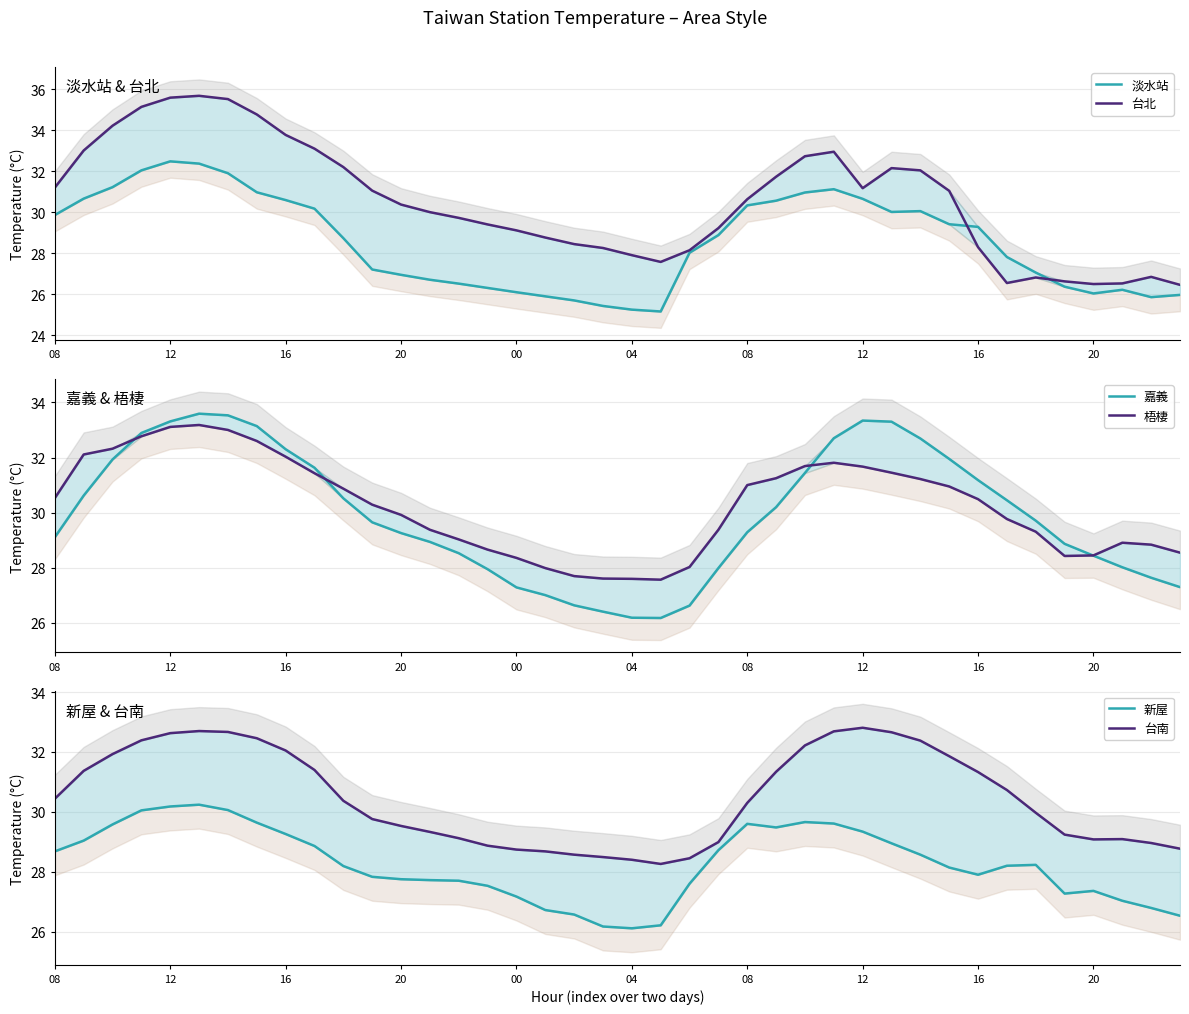

At which category does 台北 reach its first local valley?

21